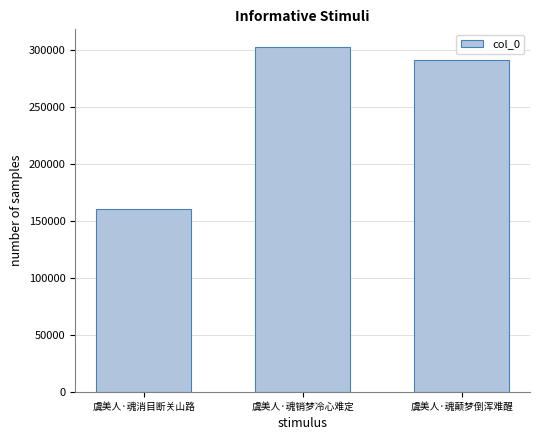

At which label is the value closest to 231708?

虞美人·魂颠梦倒浑难醒